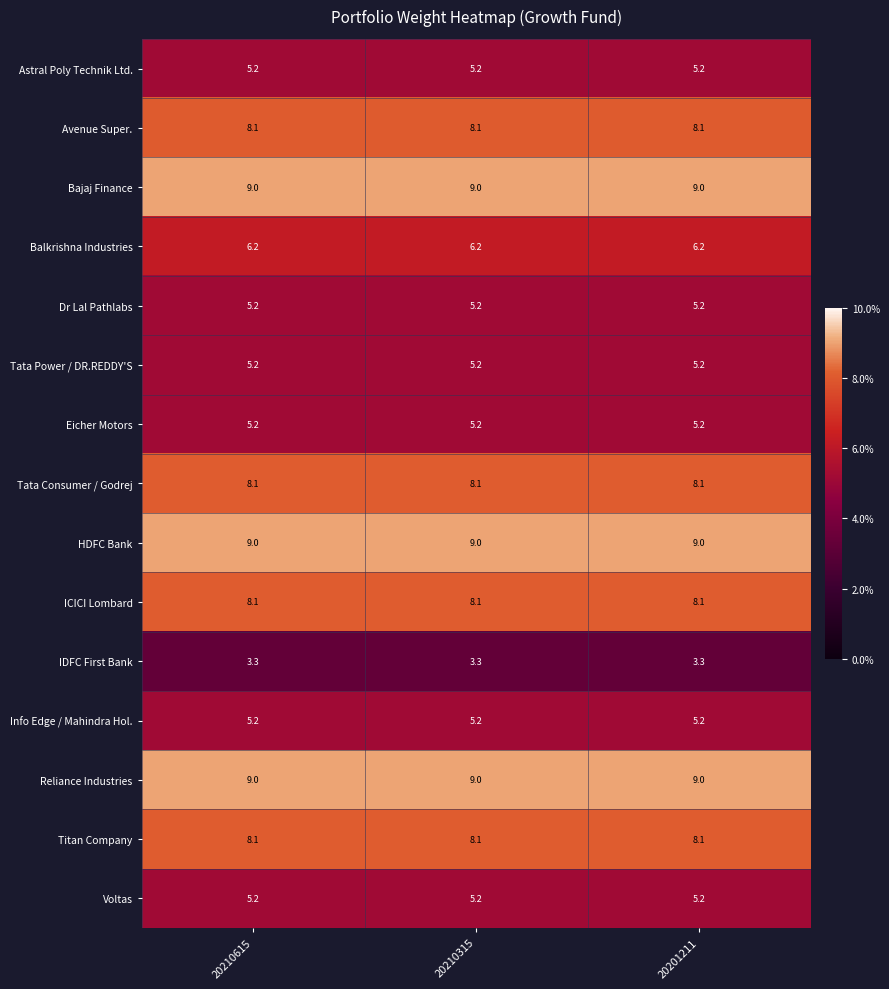

What is the spread (max minus min) of values at 20210615?

5.7